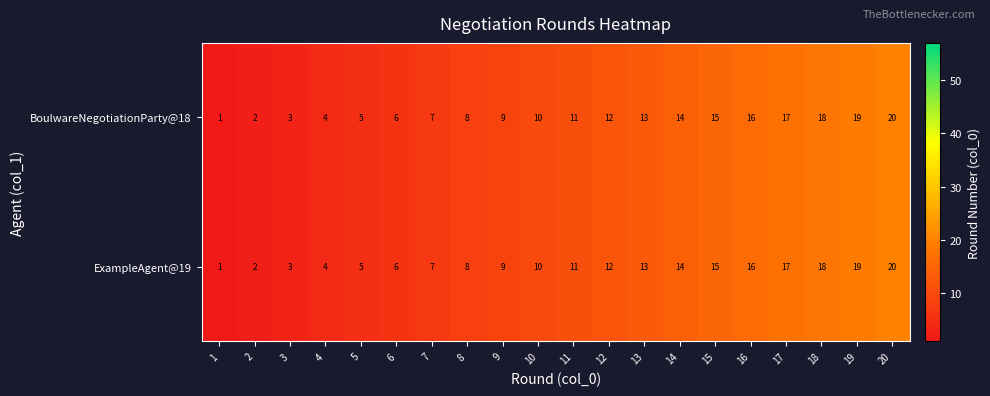

What is the smallest value displayed?

1